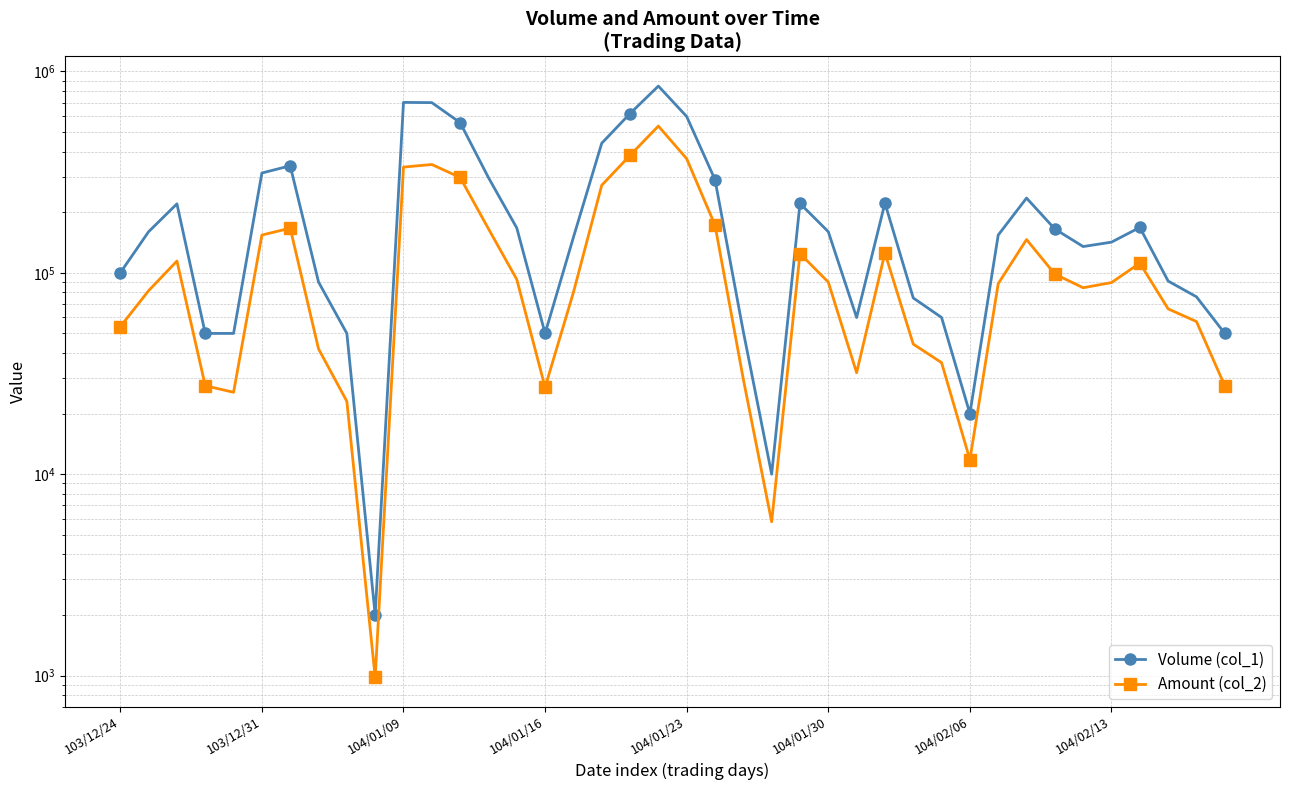

What is the sum of all Volume (col_1) values?

8884000